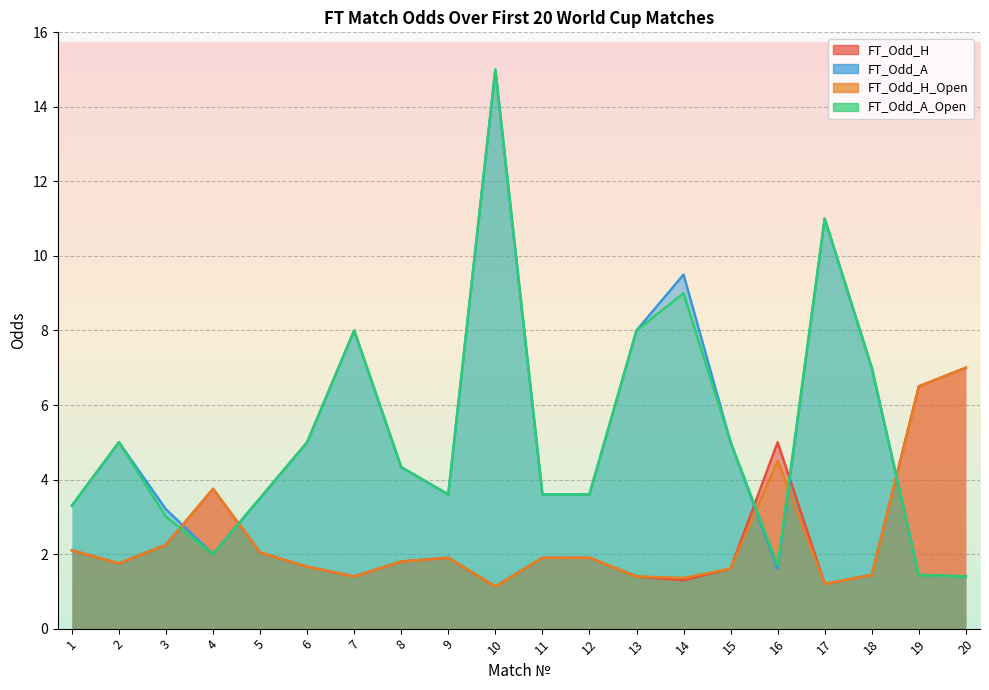

What is the smallest value displayed?

1.1